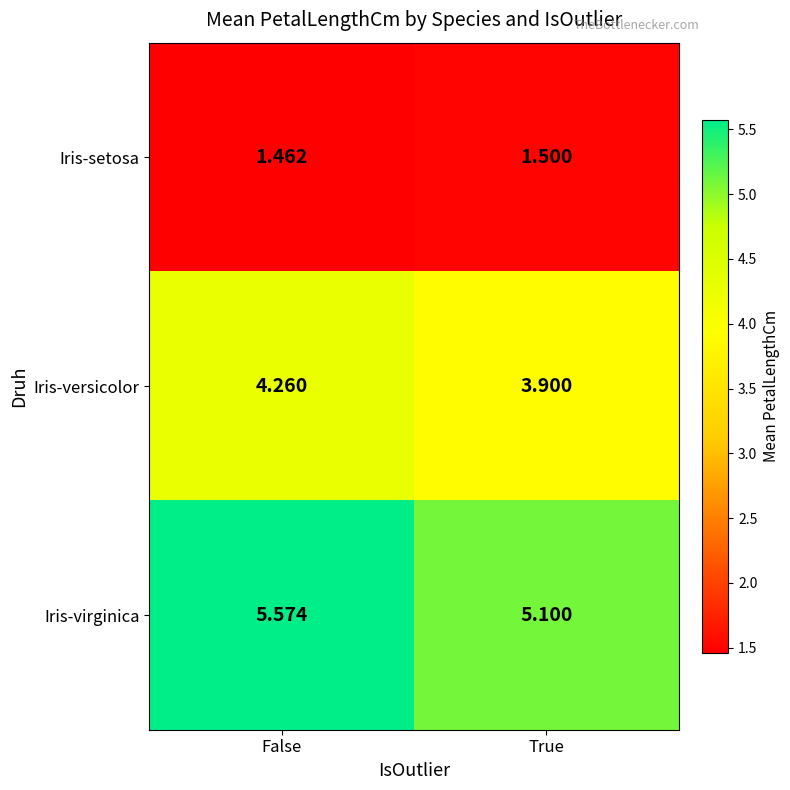

Which label corresponds to the smallest value in the chart?

False